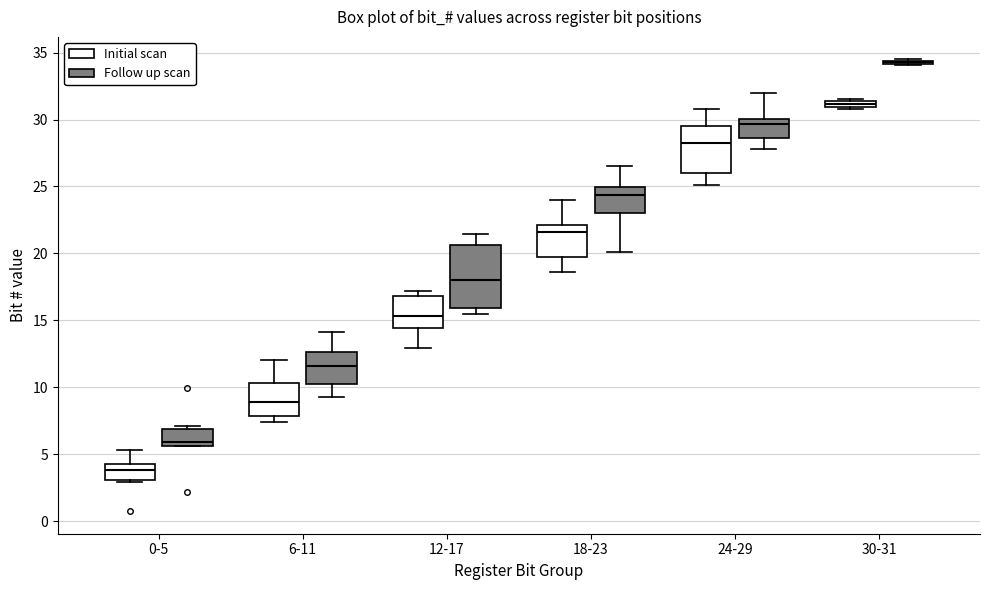

Where does the median line of the box for 12-17 (Initial scan) sit on the y-axis? The values are not printed on the chart, so give them approximately, as read against the axis.

15.5